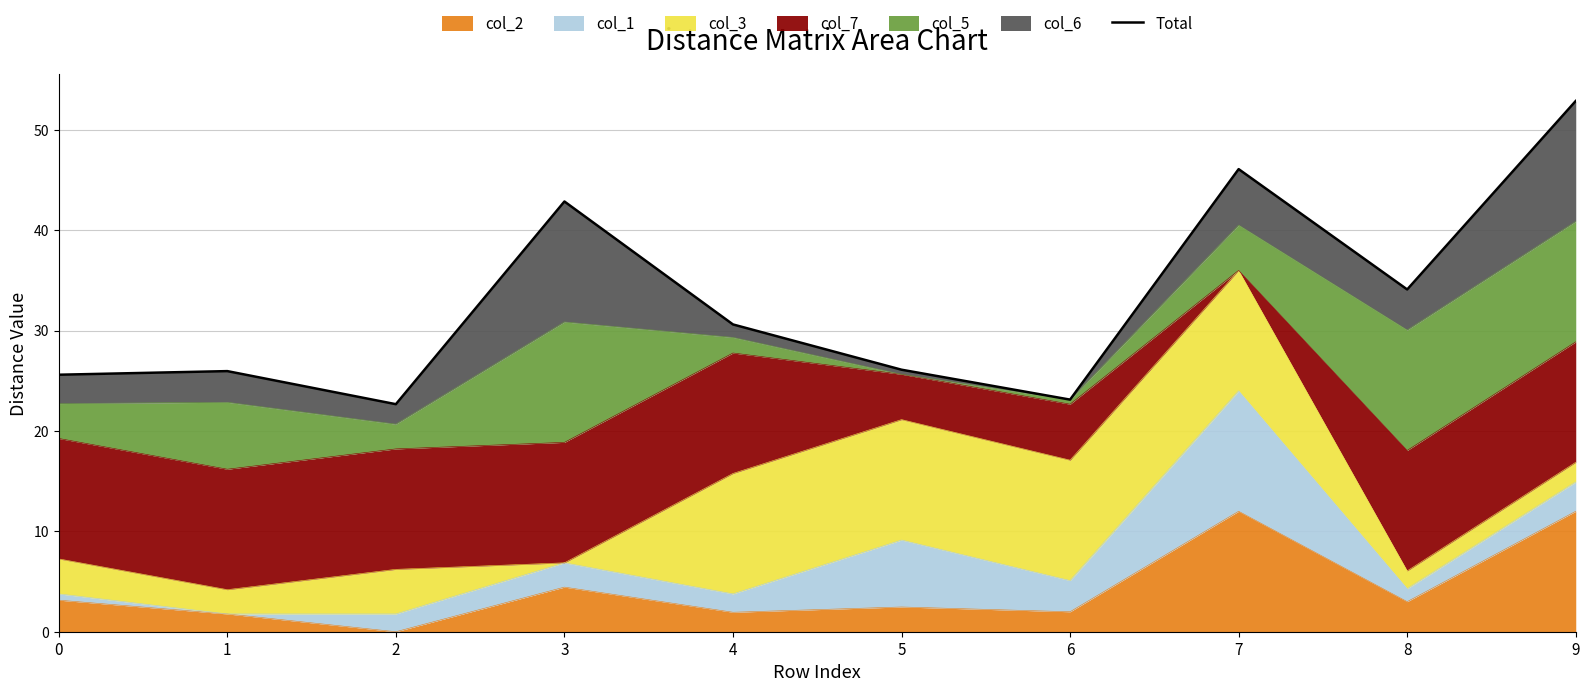

What is the maximum value shown in the chart?

52.9